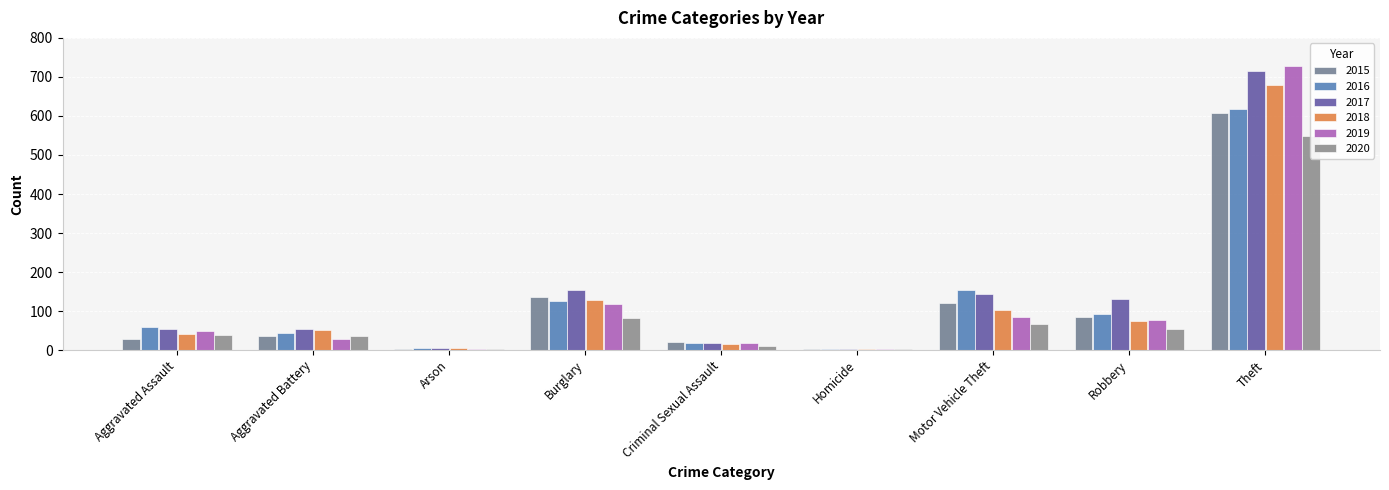

Rank the series at Motor Vehicle Theft from lowest to highest value.

2020, 2019, 2018, 2015, 2017, 2016